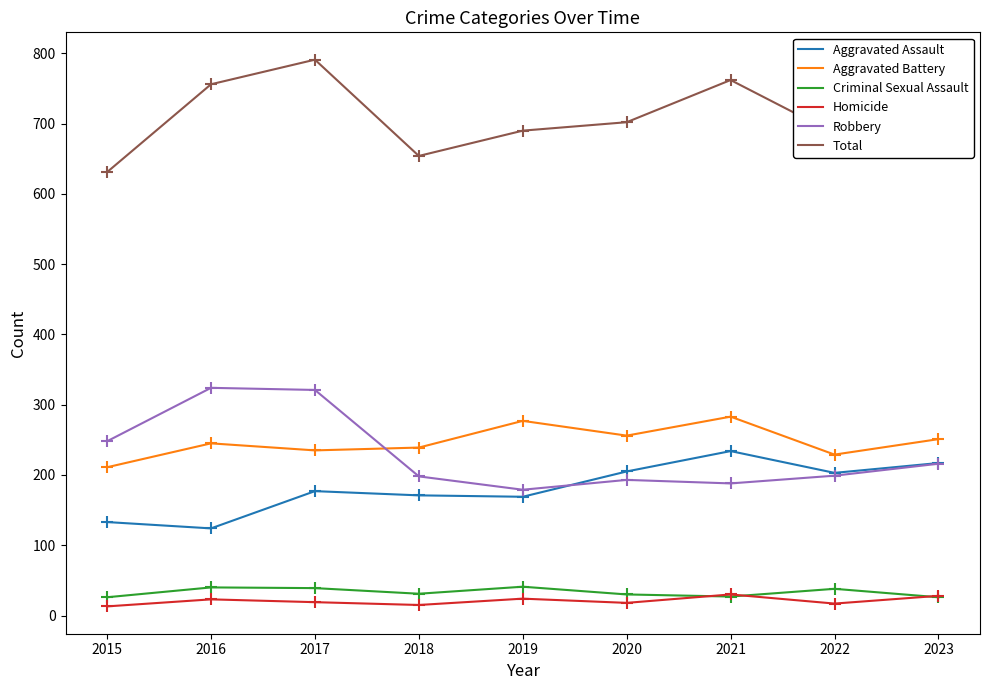

How many lines are shown in the chart?

6